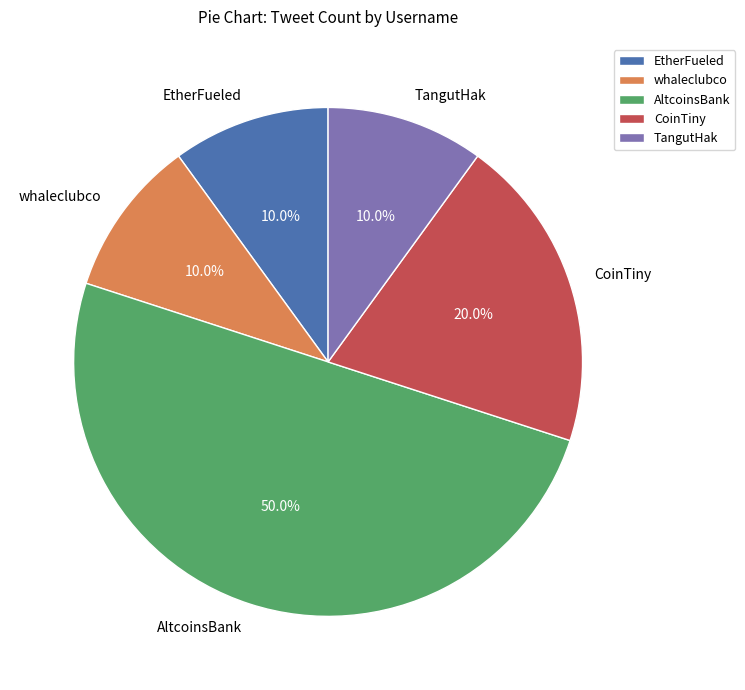

Which has a higher value, AltcoinsBank or TangutHak?

AltcoinsBank